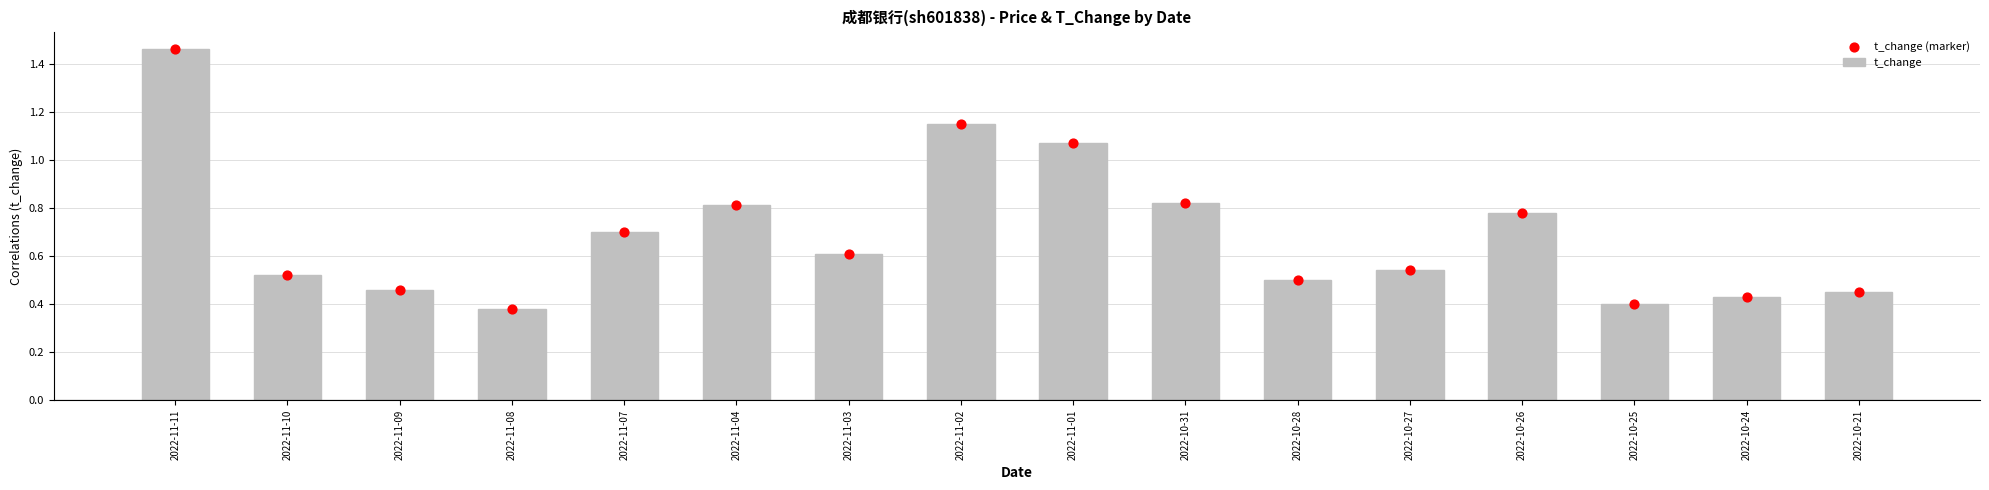

Is the value of t_change at 2022-11-11 greater than the value of t_change (marker) at 2022-11-04?

Yes